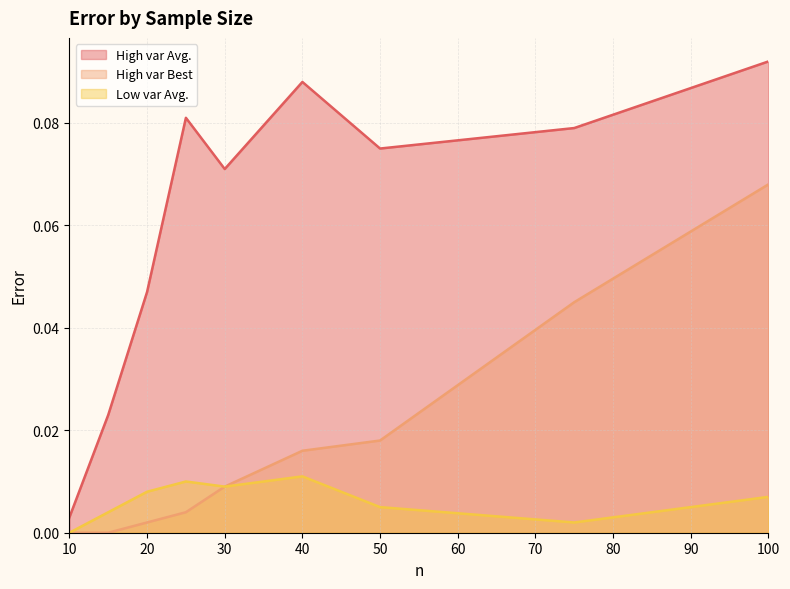

List the series in order of their overall mean, highest first.

High var Avg., High var Best, Low var Avg.